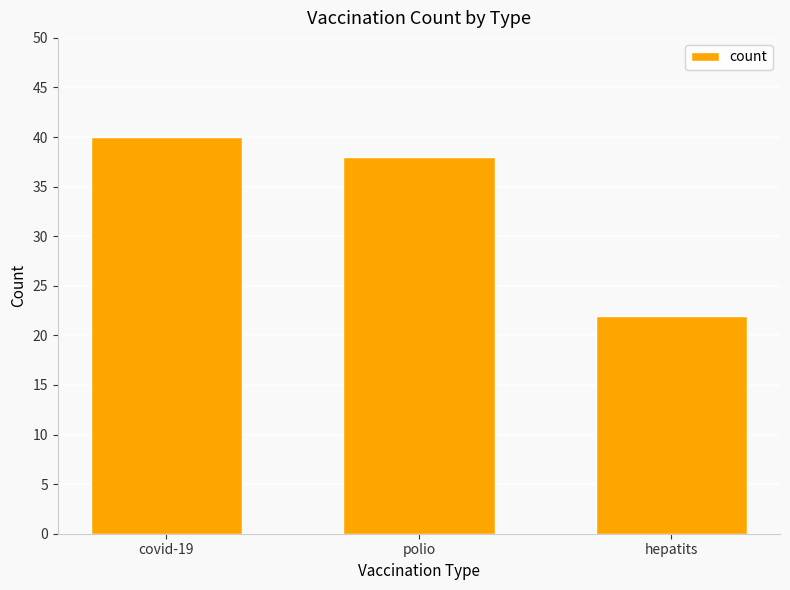

Rank the categories by value from lowest to highest.

hepatits, polio, covid-19